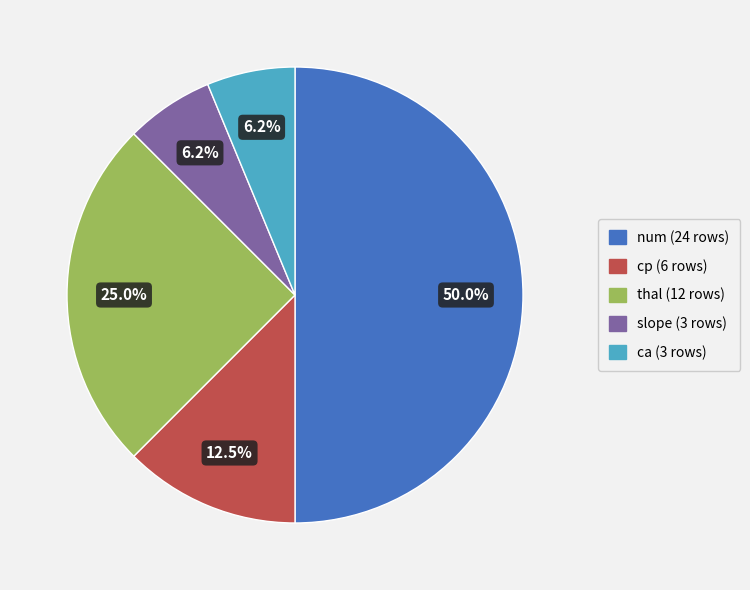

What is the ratio of the value at slope to the value at num?

0.1